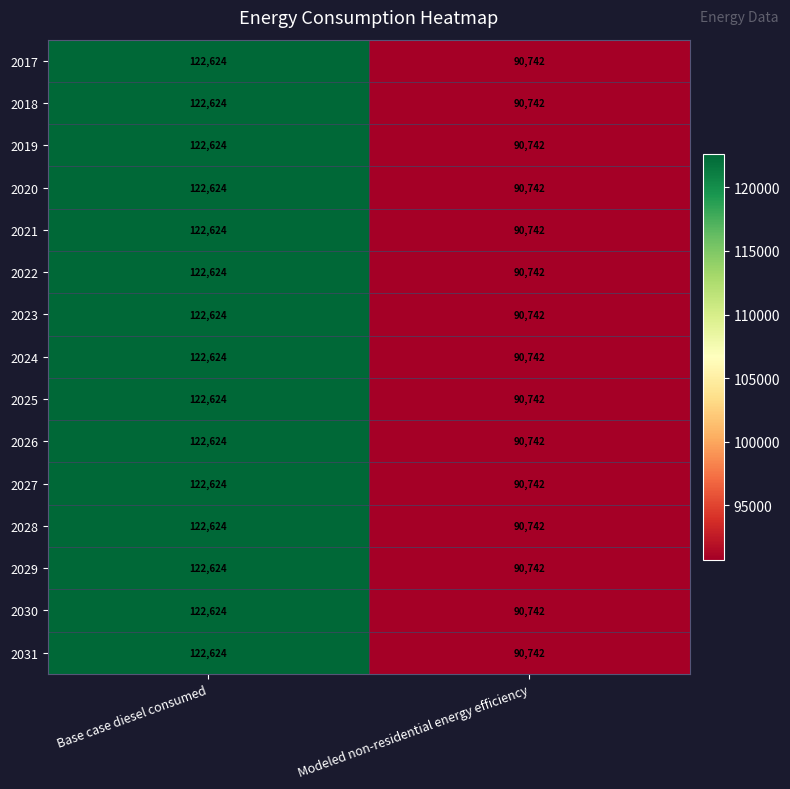

What is the average value of the 2024 series?

106683